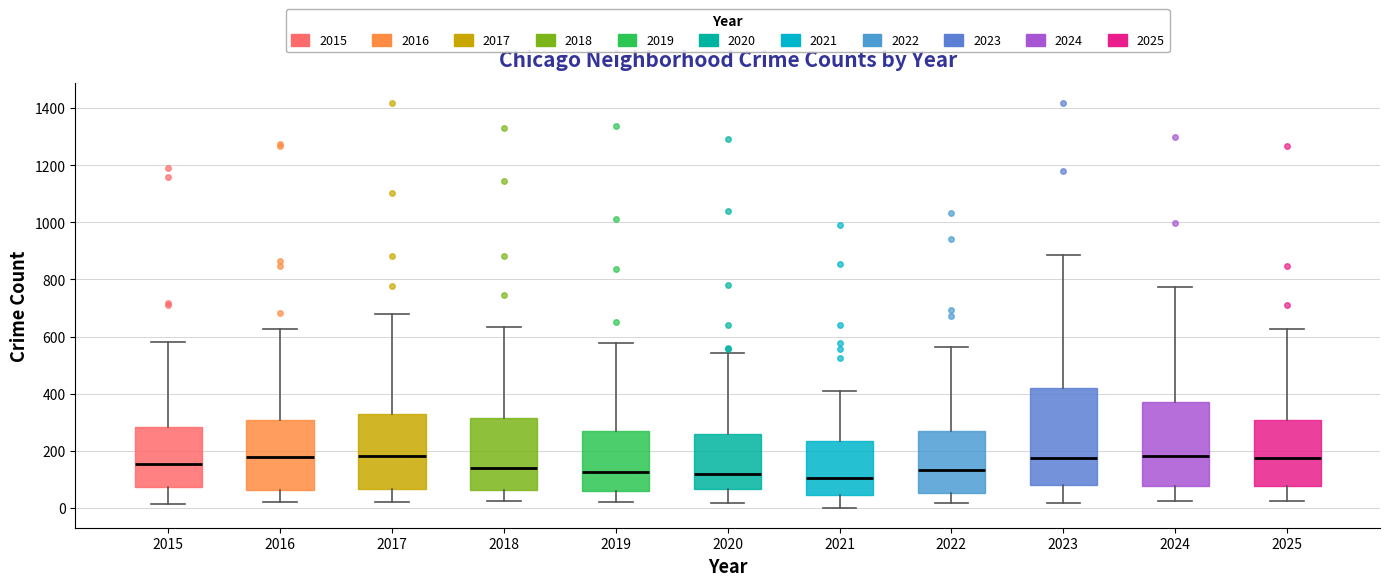

Reading left to right, transcribe this box plot: for each box, give where its median line is, the range the box spans, and where its two whiskers end, as read against the y-axis. The values are not printed on the chart, so give them approximately, as read against the axis.

2015: median 160, box 80 to 280, whiskers 20 to 580
2016: median 180, box 60 to 300, whiskers 20 to 620
2017: median 180, box 60 to 320, whiskers 20 to 680
2018: median 140, box 60 to 320, whiskers 20 to 640
2019: median 120, box 60 to 260, whiskers 20 to 580
2020: median 120, box 60 to 260, whiskers 20 to 540
2021: median 100, box 40 to 240, whiskers 0 to 420
2022: median 140, box 60 to 260, whiskers 20 to 560
2023: median 180, box 80 to 420, whiskers 20 to 880
2024: median 180, box 80 to 380, whiskers 20 to 780
2025: median 180, box 80 to 300, whiskers 20 to 620